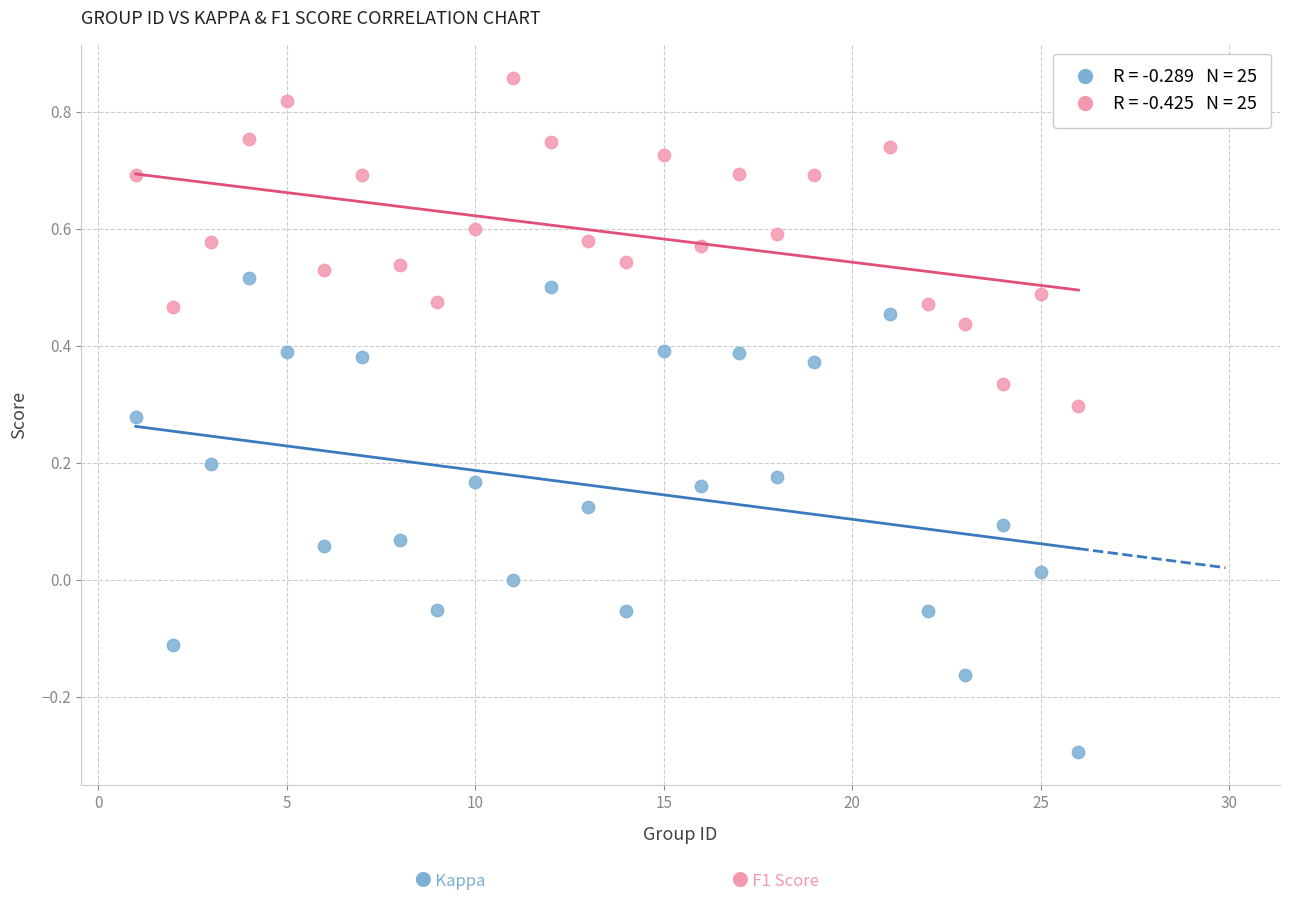

Across all data points, what is the range of X values (max minus min)?

25.0